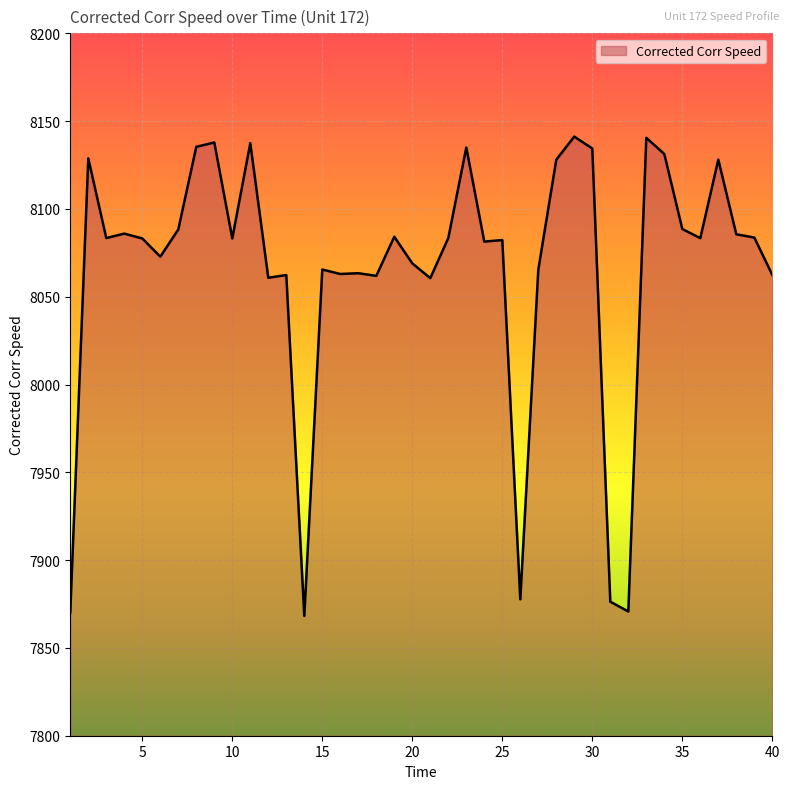

What is the smallest value displayed?

7868.2